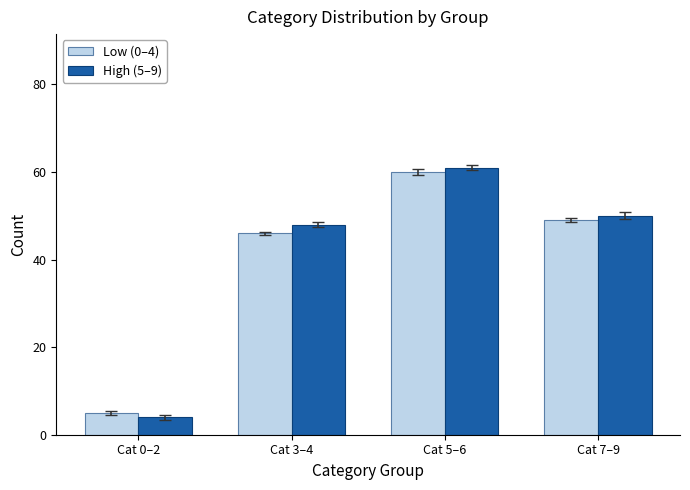

Between Cat 7–9 and Cat 0–2, which is larger?

Cat 7–9